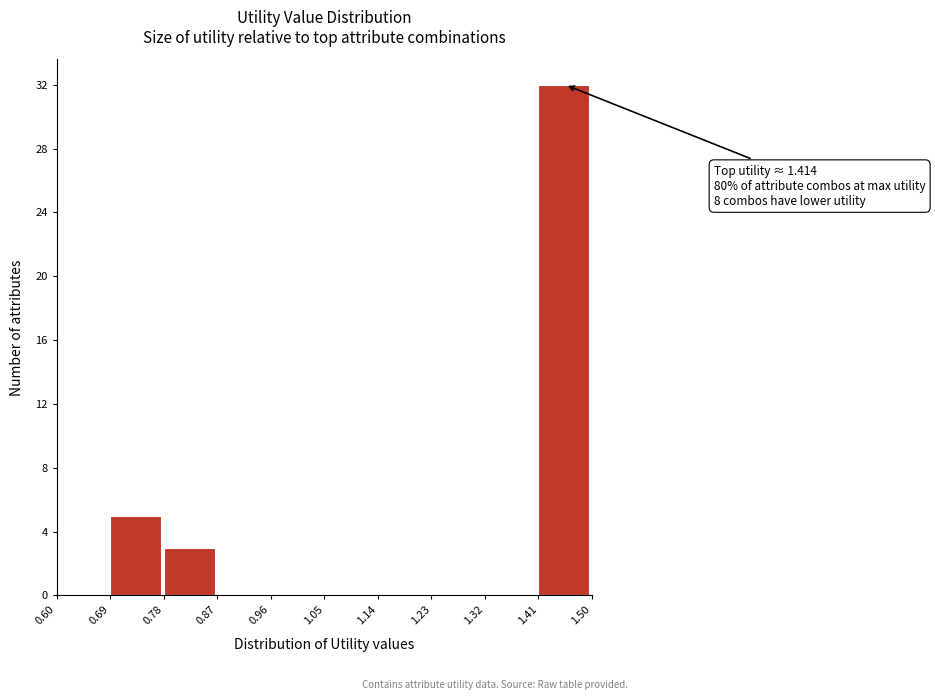

Which range on the x-axis has the tallest bar?

1.41 to 1.50